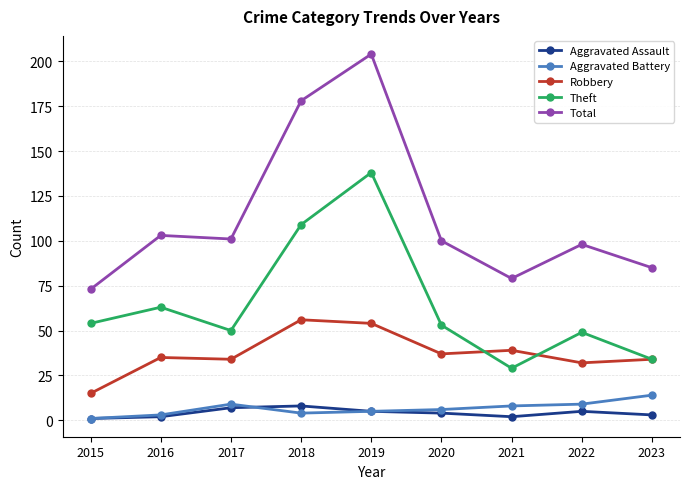

True or false: Theft has a value of 138 at 2019.

True